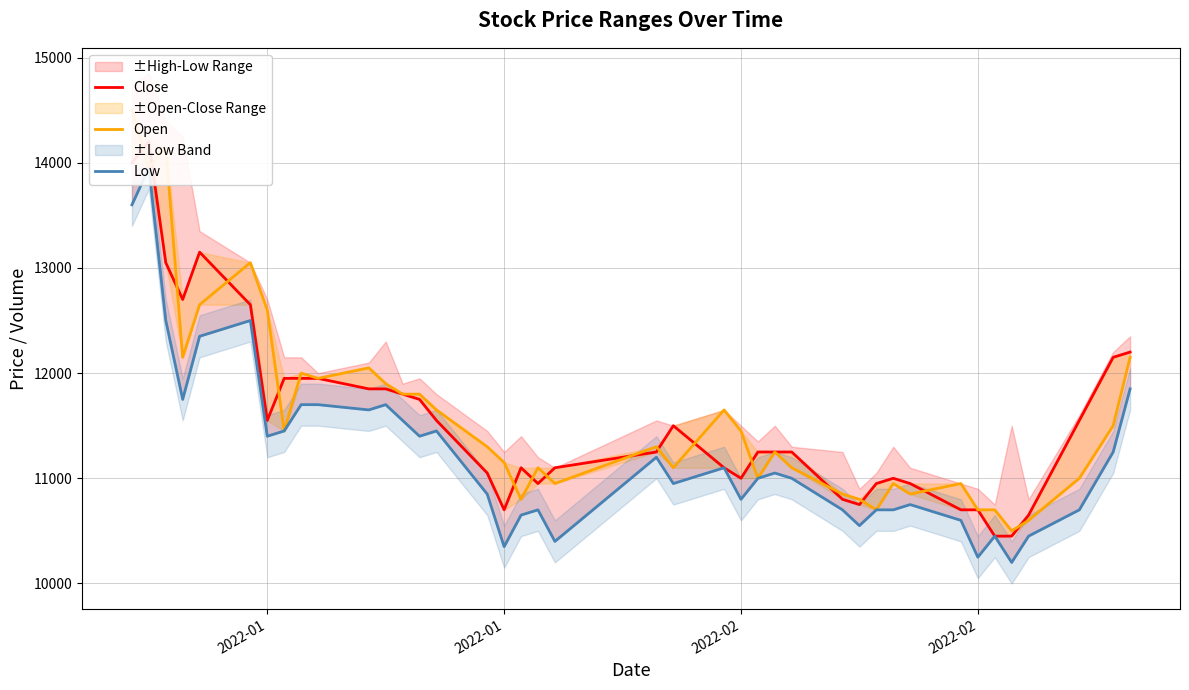

What is the spread (max minus min) of values at 2022-01?

1200